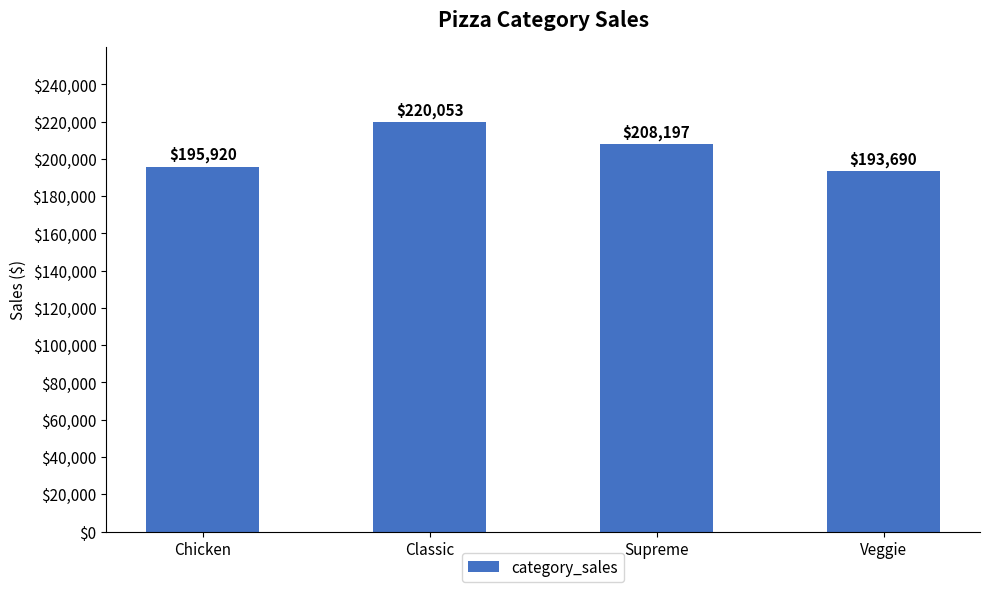

What is the smallest value displayed?

193690.5